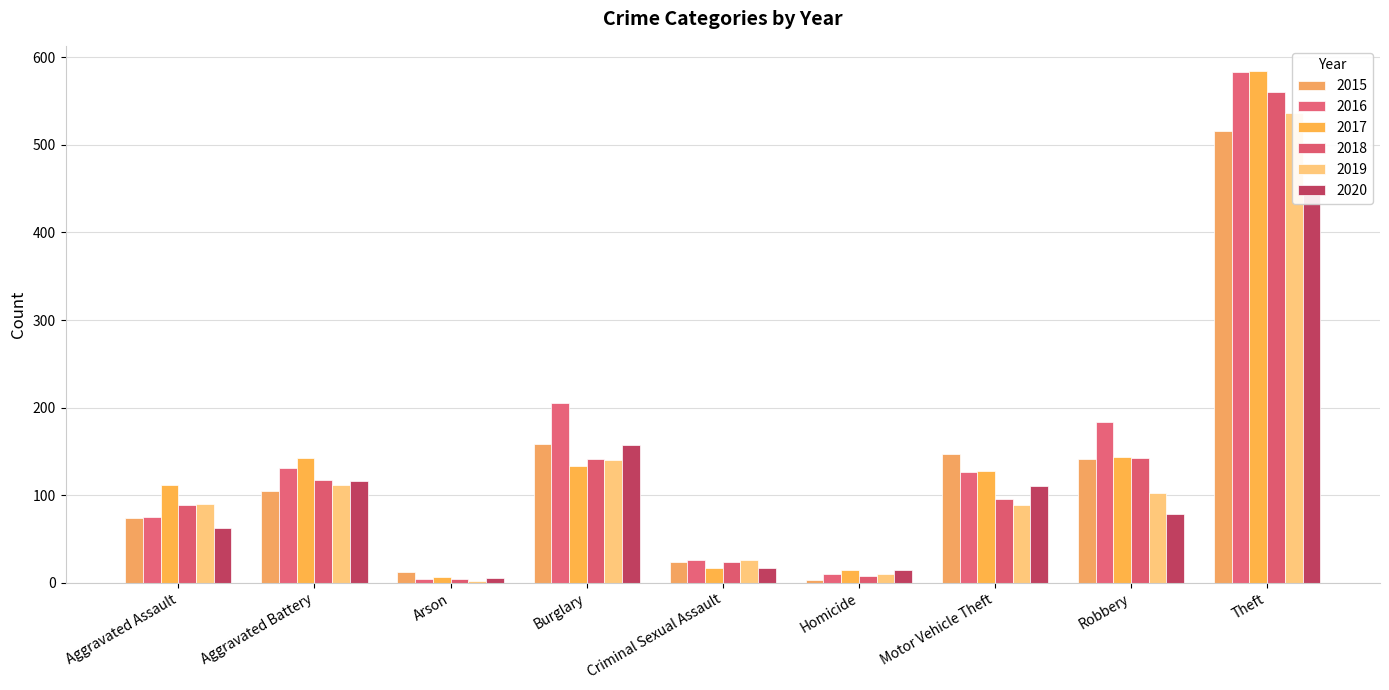

Which series has the largest total across all categories?

2016